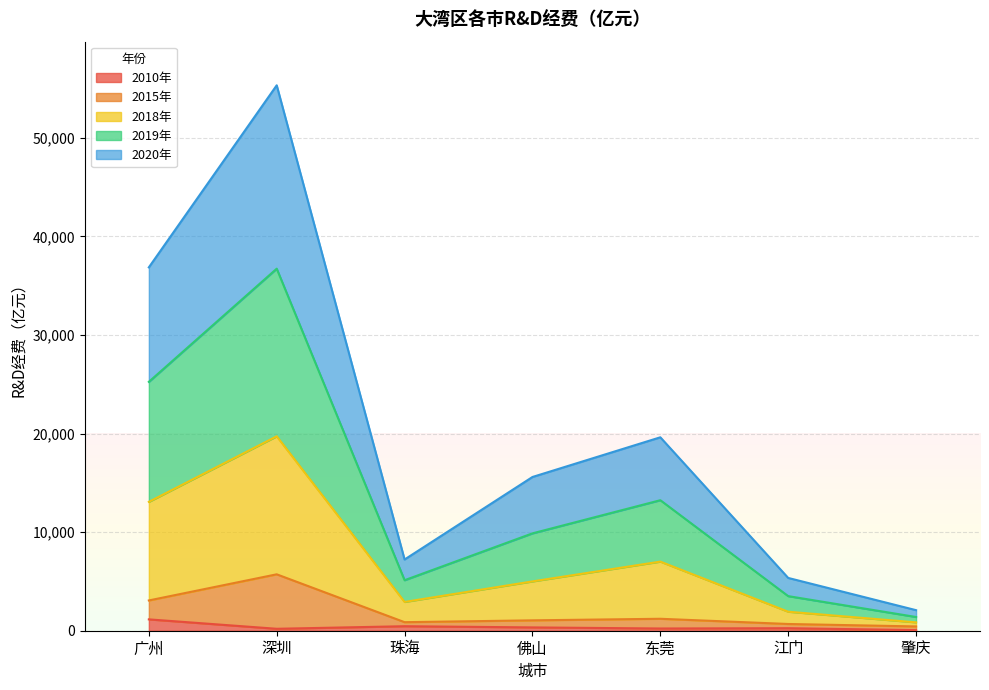

What is the average value of the 2015年 series?

1863